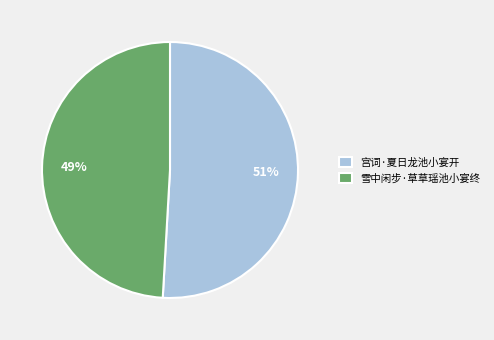

How many segments does this pie chart have?

2